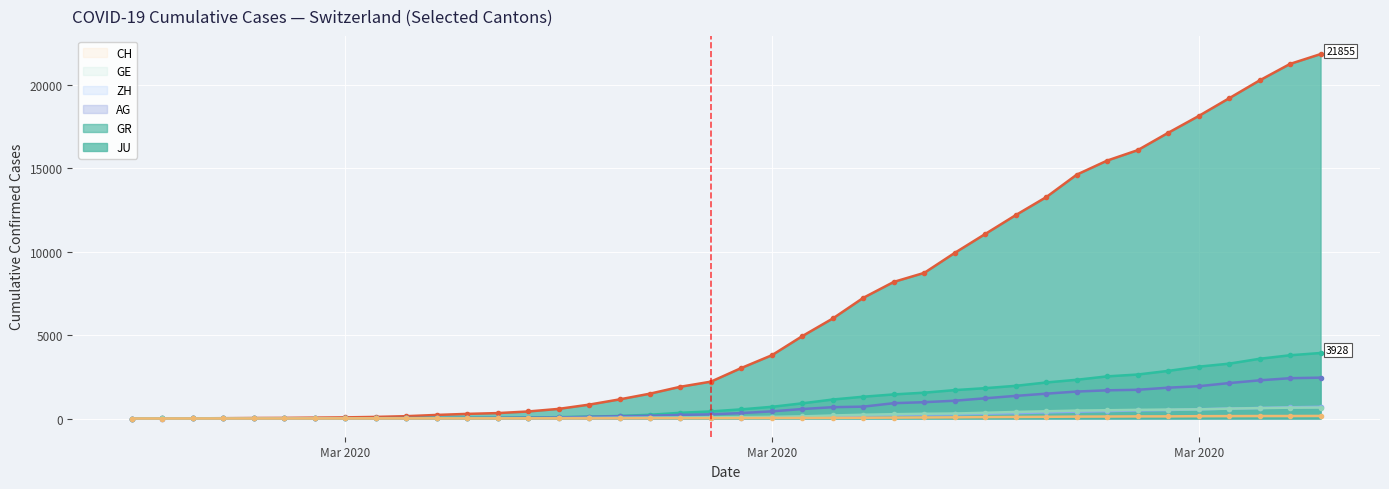

True or false: AG and JU cross at least once.

False